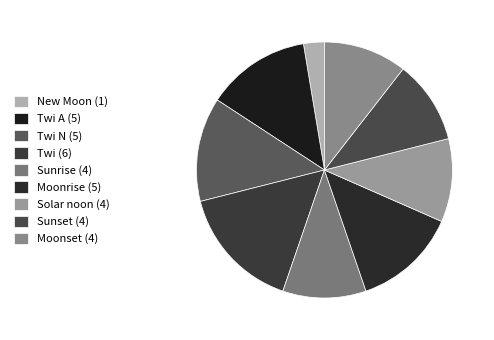

Is there a majority slice in this chart?

No